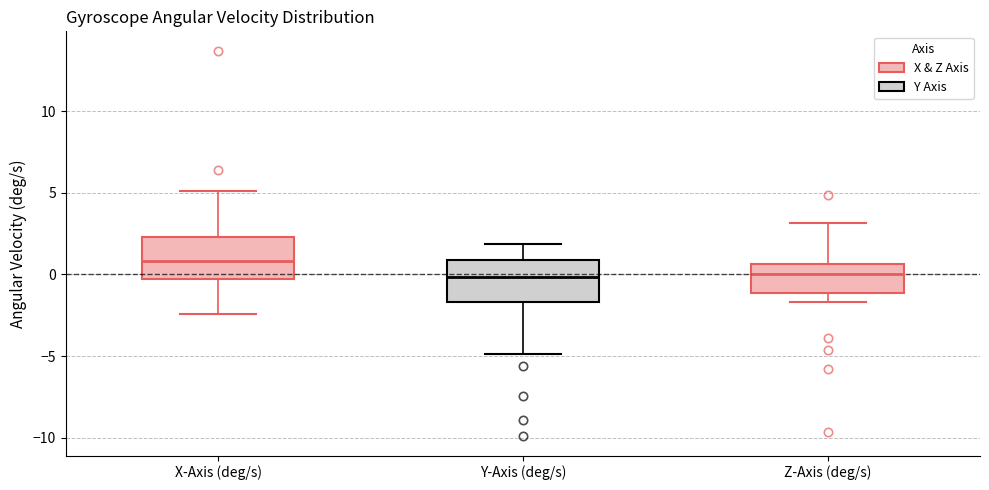

Reading left to right, read every box against the y-axis: the position of its median line, the range the box covers, and the ends of its whiskers. The values are not printed on the chart, so give them approximately, as read against the axis.

X-Axis (deg/s): median 1.0, box -0.5 to 2.5, whiskers -2.5 to 5.0
Y-Axis (deg/s): median 0.0, box -1.5 to 1.0, whiskers -5.0 to 2.0
Z-Axis (deg/s): median 0.0, box -1.0 to 0.5, whiskers -1.5 to 3.0